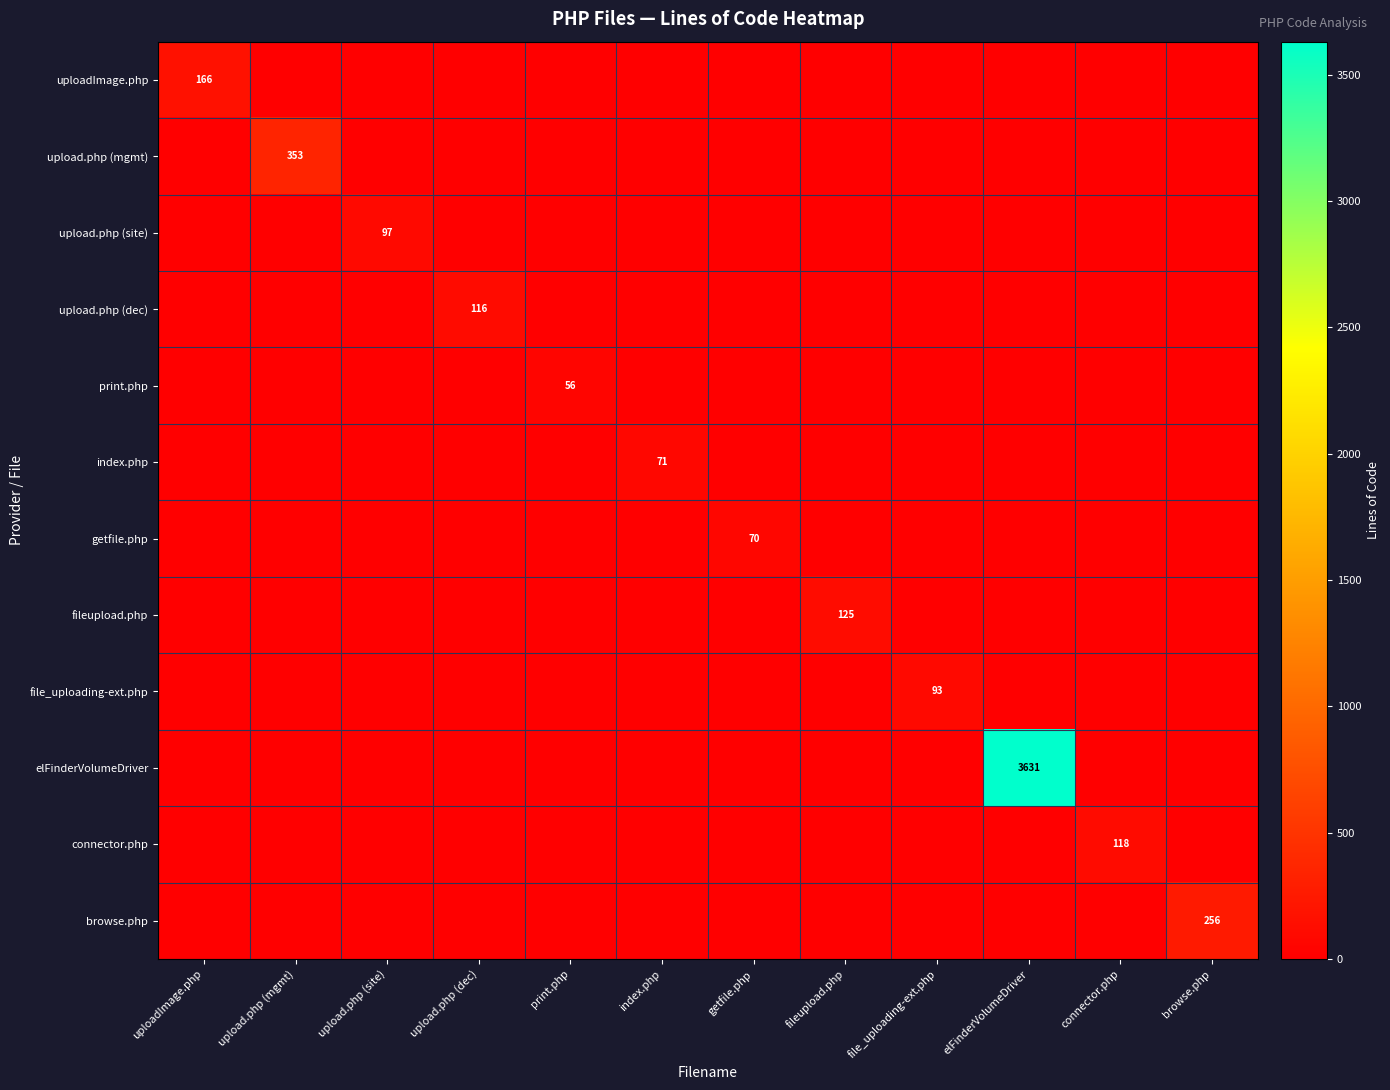

What is the difference between the highest and lowest values at upload.php (site)?

97